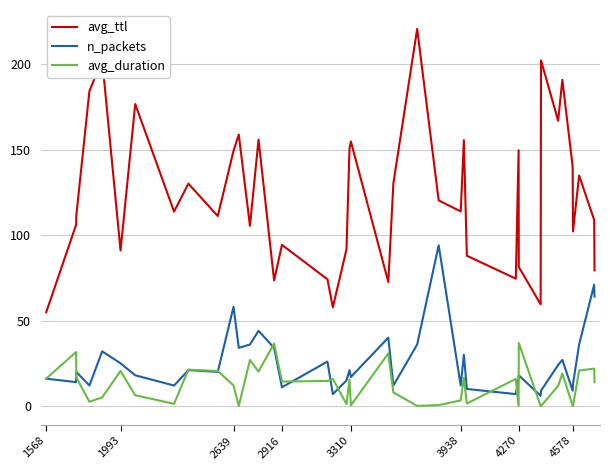

How many categories are shown in the chart?

40